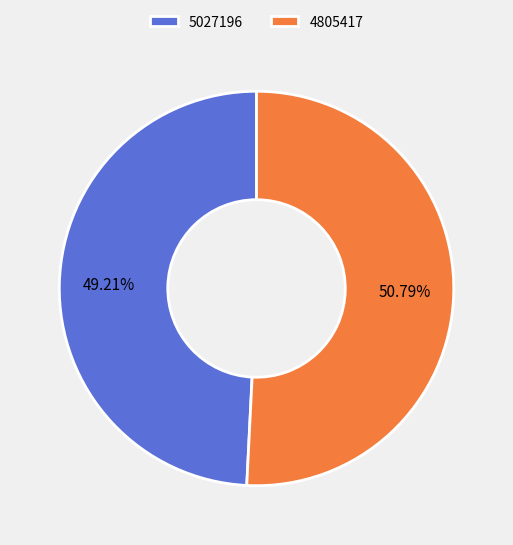

What is the largest slice in the pie chart?

4805417